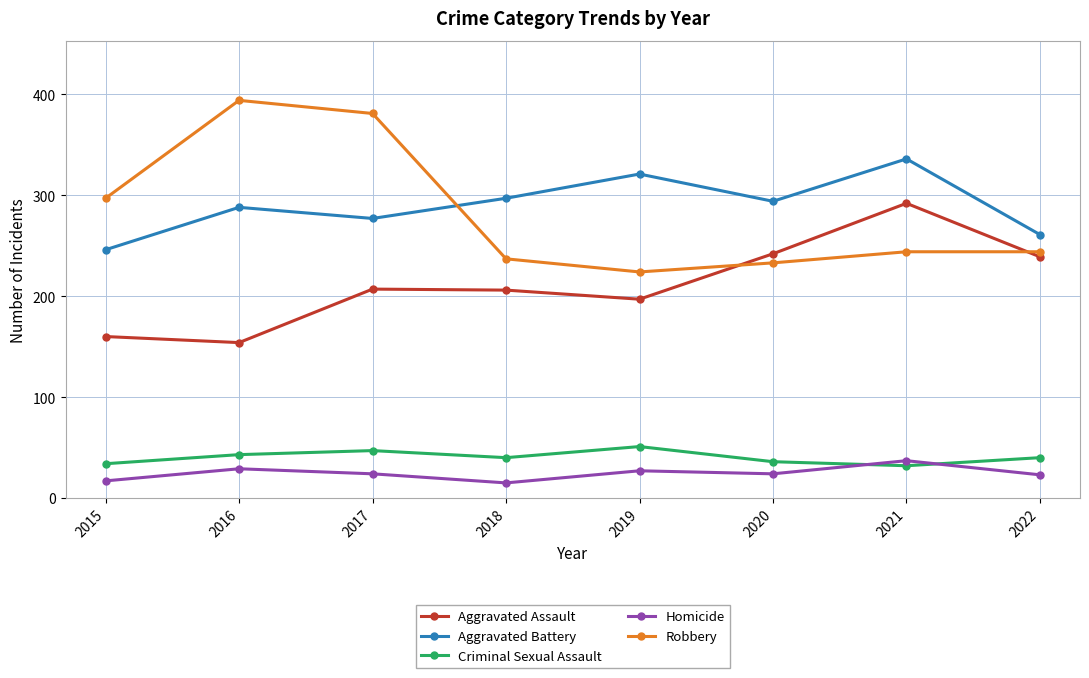

What is the value of the Aggravated Battery point at the 4th from the left?

297